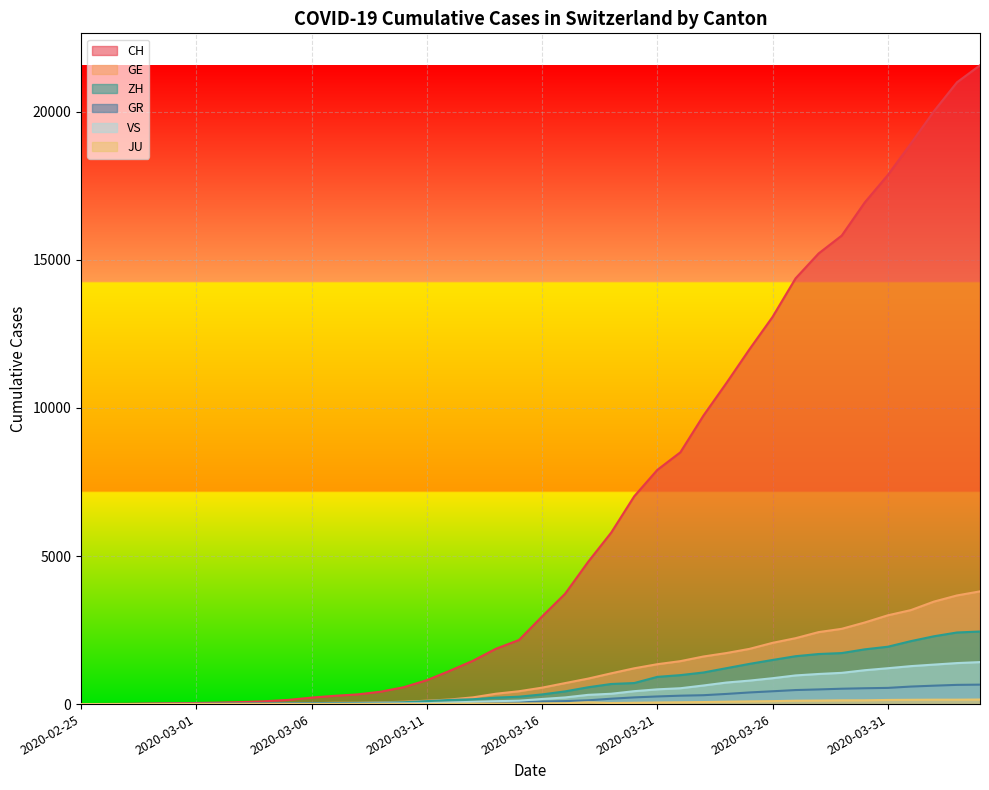

What are all the series names shown in the legend?

CH, GE, ZH, GR, JU, VS